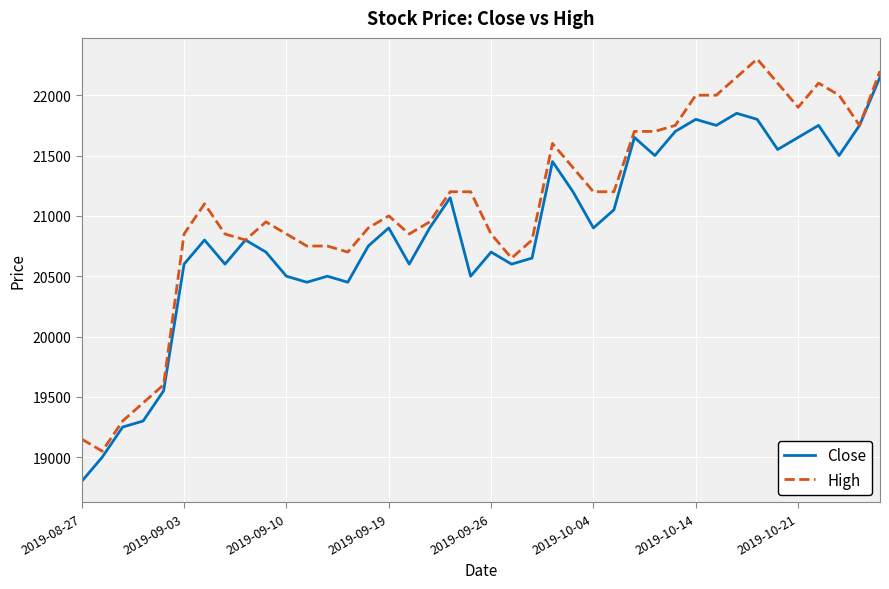

List the series in order of their overall mean, lowest first.

Close, High